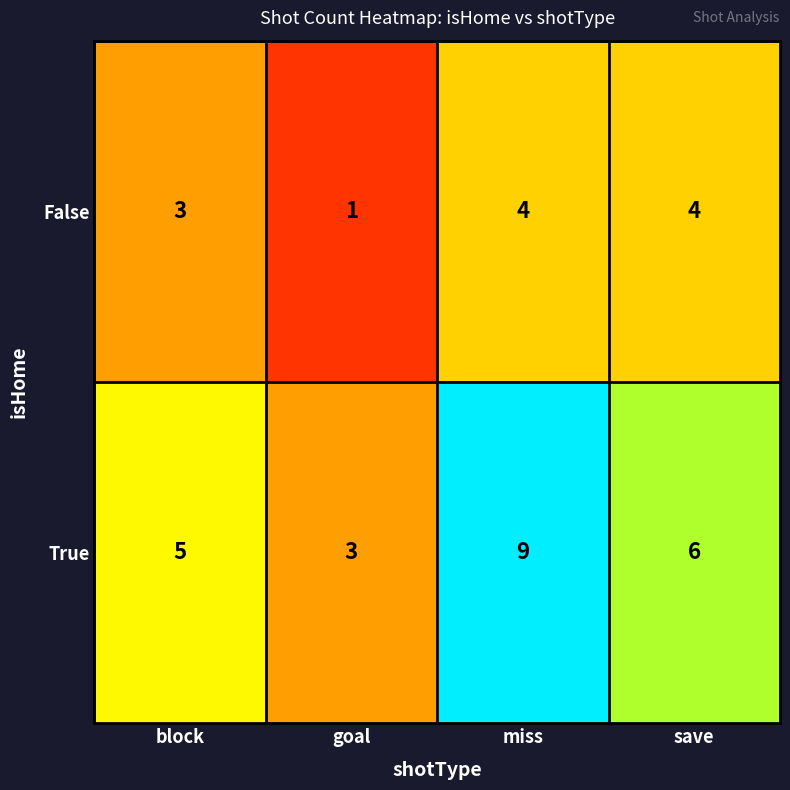

What is the total value across all series at save?

10